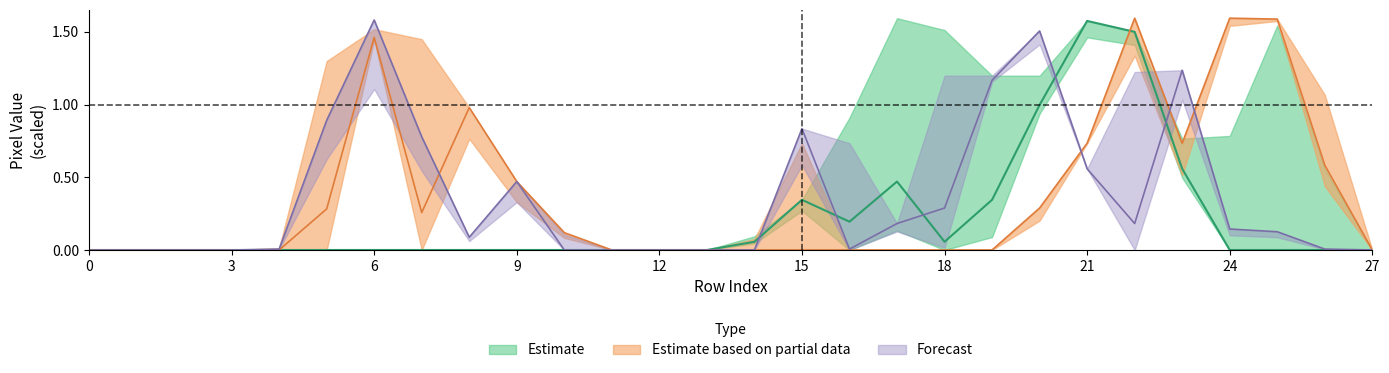

Is this an area chart (filled region under the line)?

No